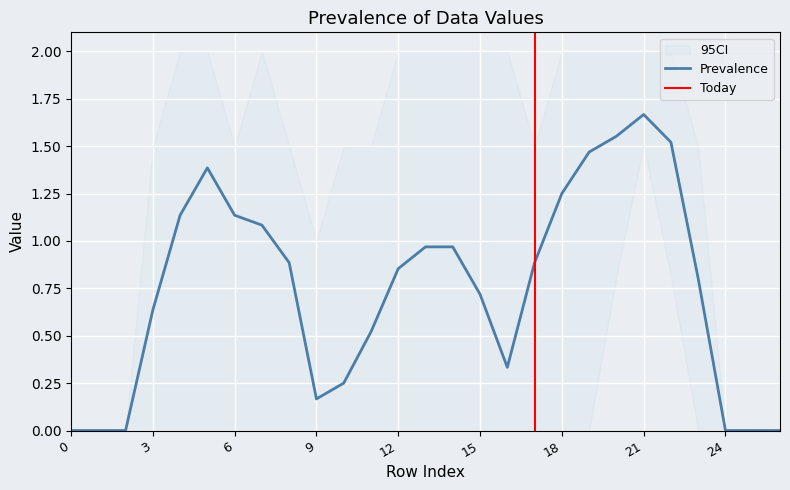

Between 17 and 26, which is larger?

17